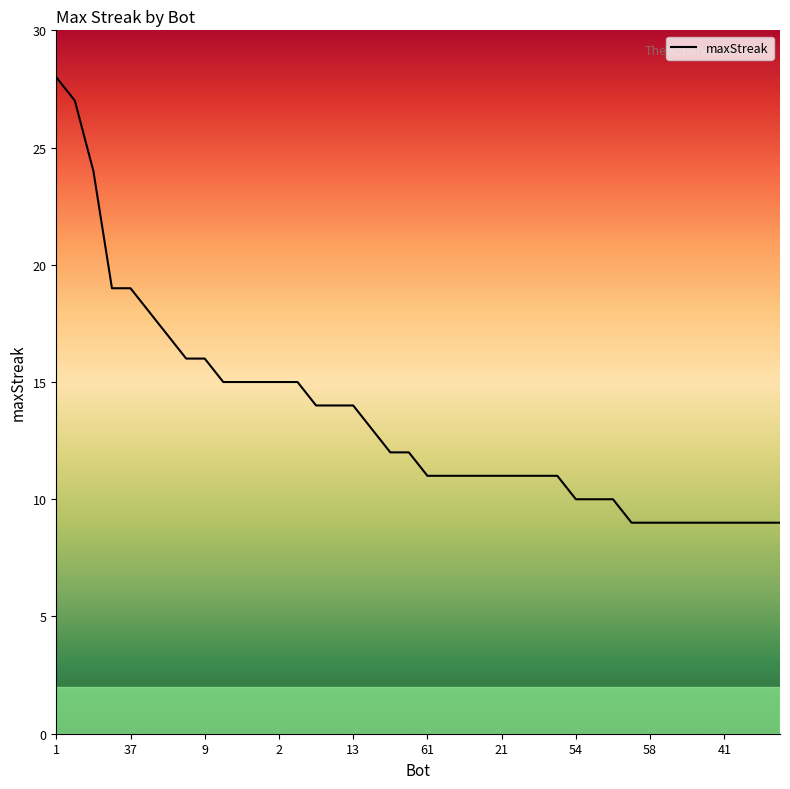

What is the difference between the maximum and minimum values?

19